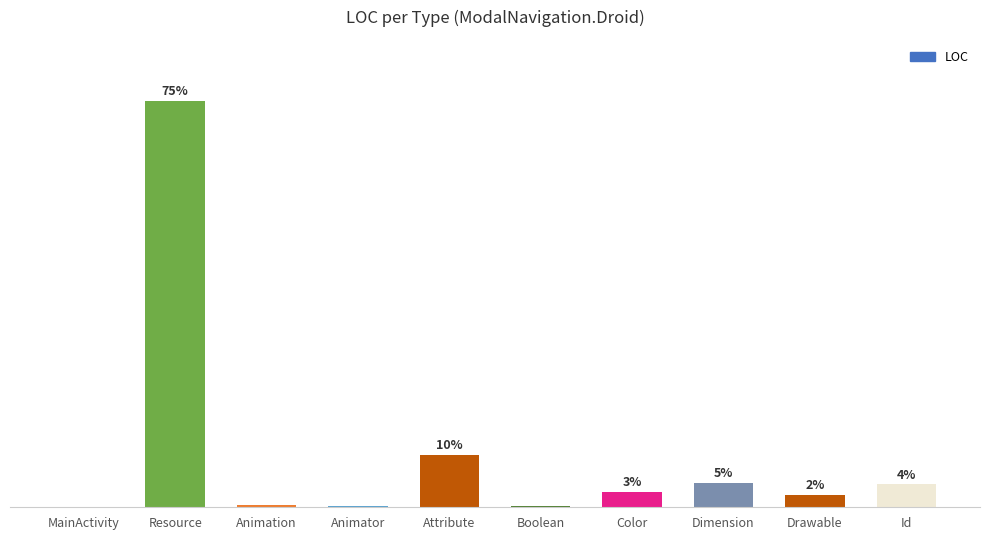

At which label does the data first exceed 420?

Resource